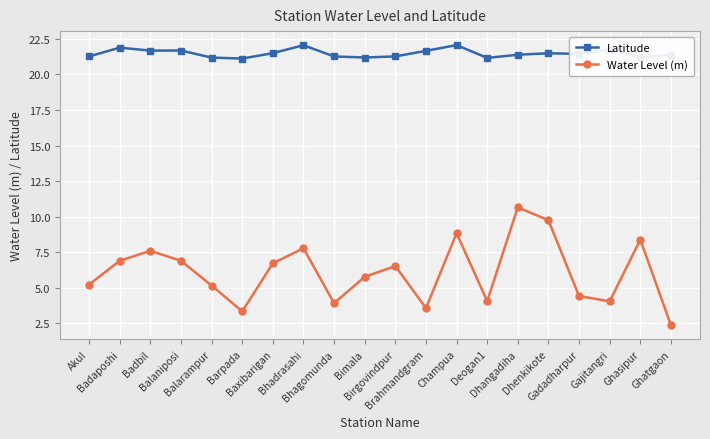

True or false: Water Level (m) and Latitude cross at least once.

False